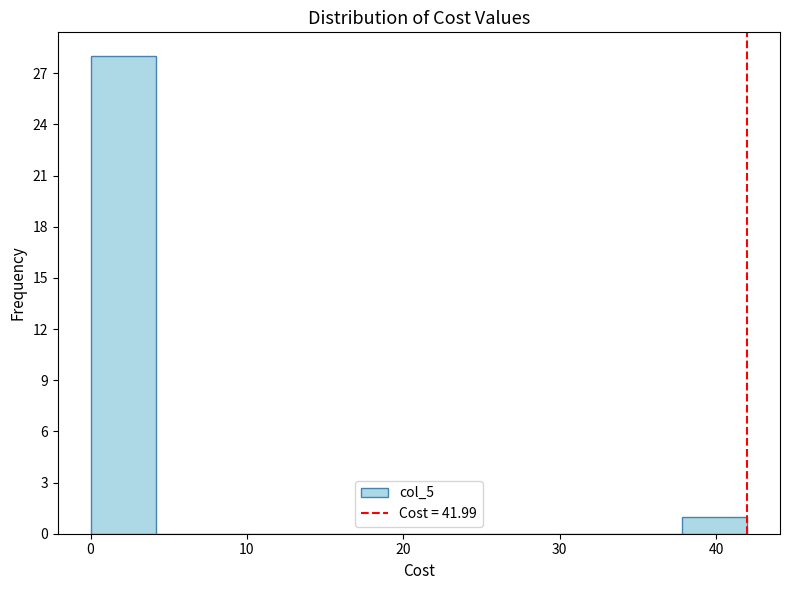

Over which range of the x-axis is the bar tallest?

0 to 4